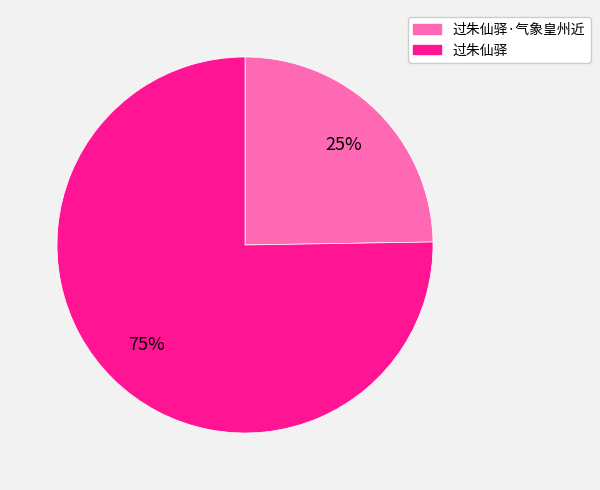

What percentage is the 过朱仙驿 slice, to the nearest percent?

75%